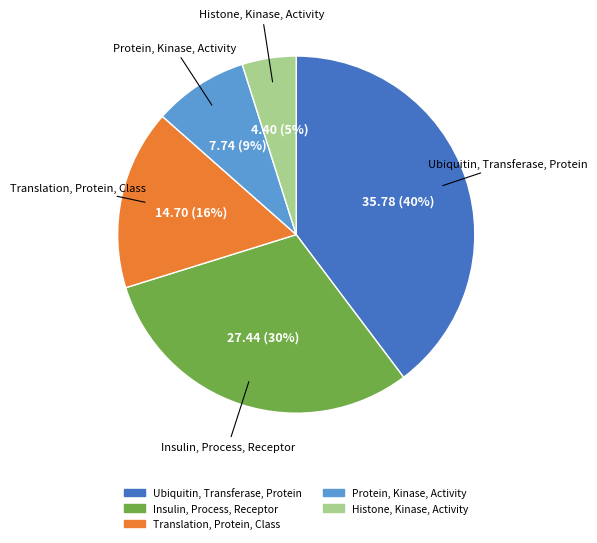

How many segments does this pie chart have?

5